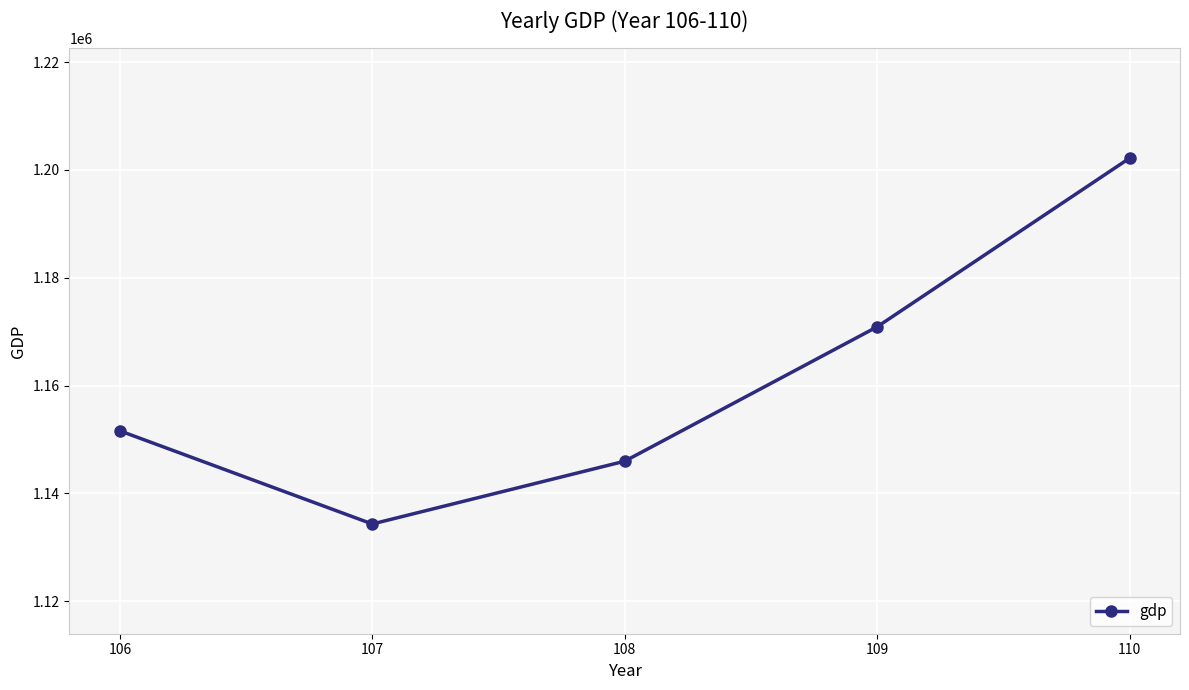

True or false: the data has more than 0 interior local peaks.

False